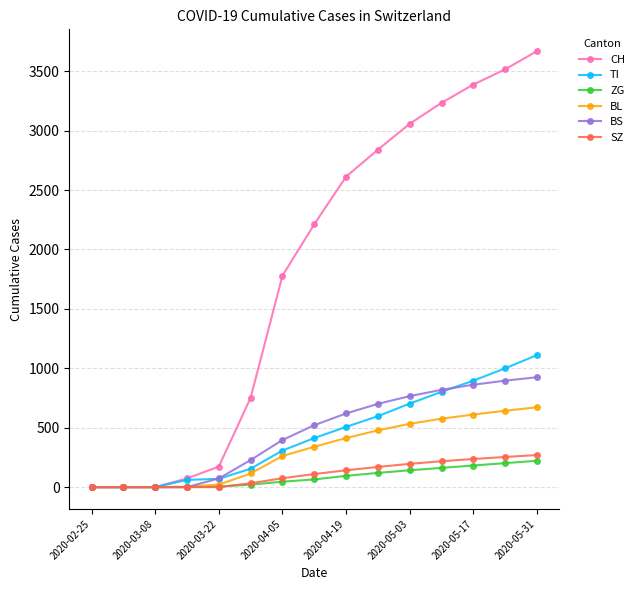

At how many categories does at least one series exceed 2522?

7